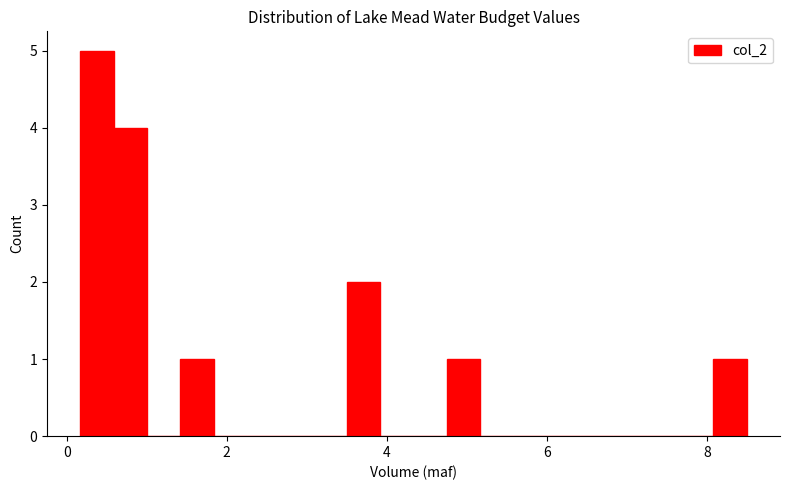

Read against the x-axis, roughly where is the centre of the tallest bar?

0.4